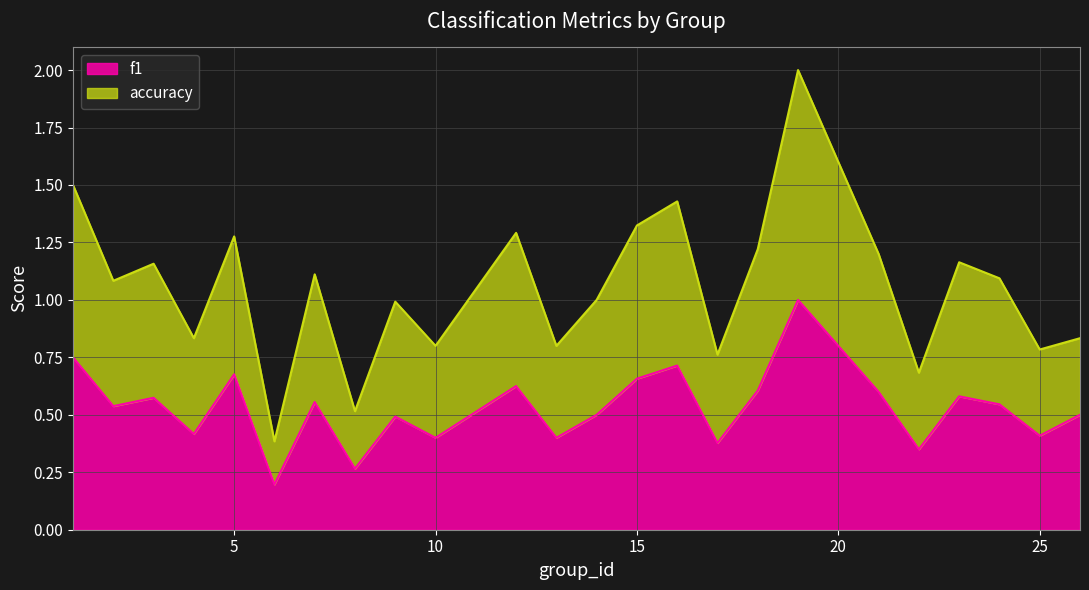

What value does the f1 series have at 26?

0.5